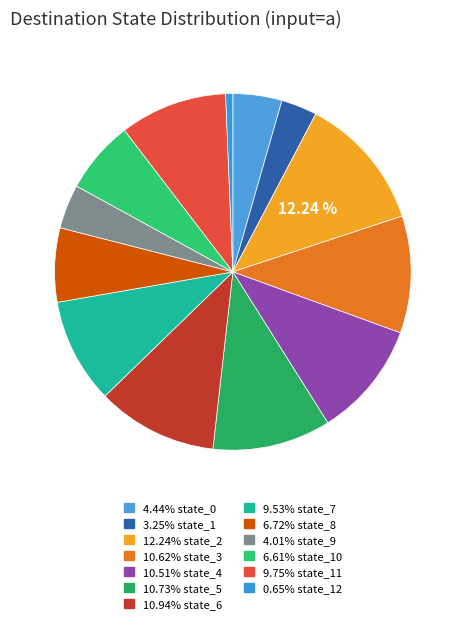

Count the number of slices in the pie.

13